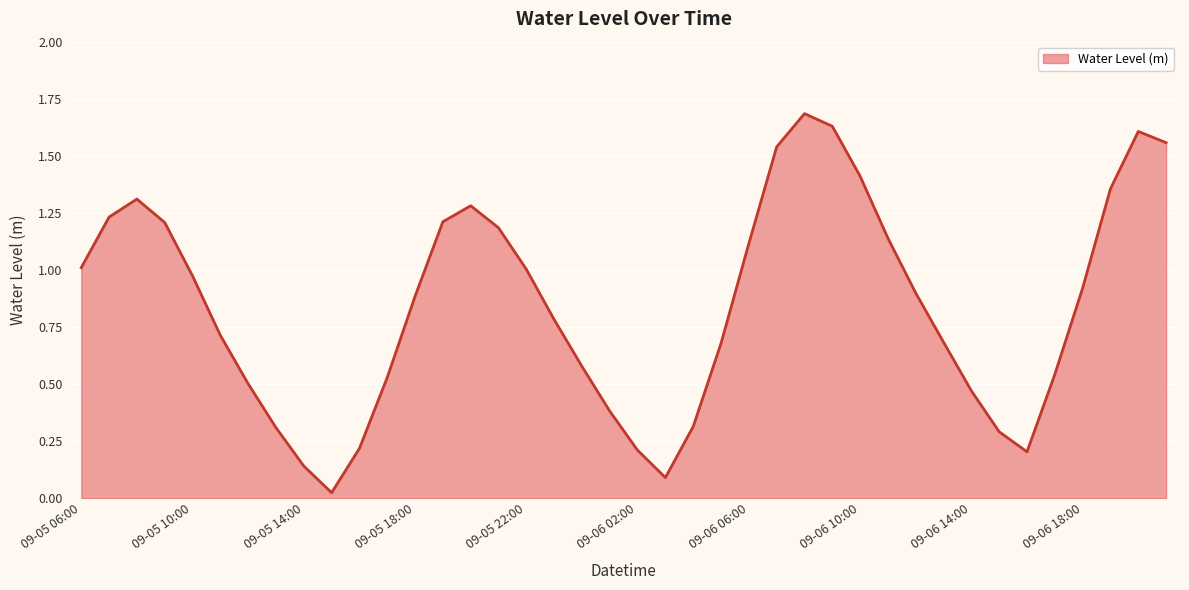

What is the maximum value shown in the chart?

1.7